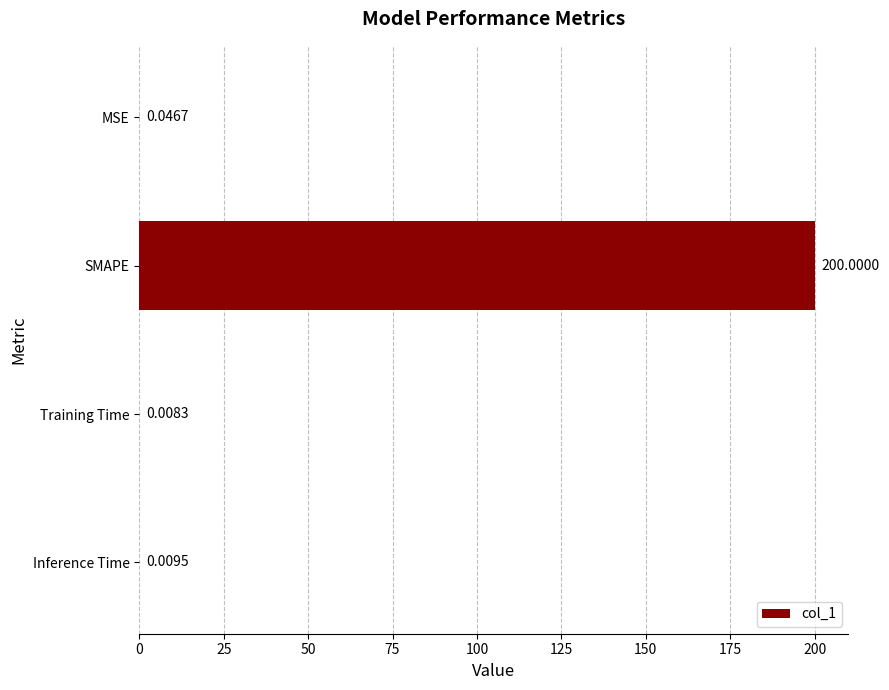

Are the bars grouped side by side (vs. stacked)?

No